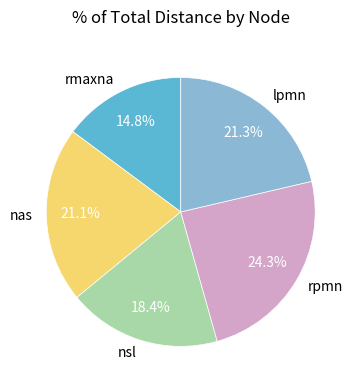

Count the number of slices in the pie.

5